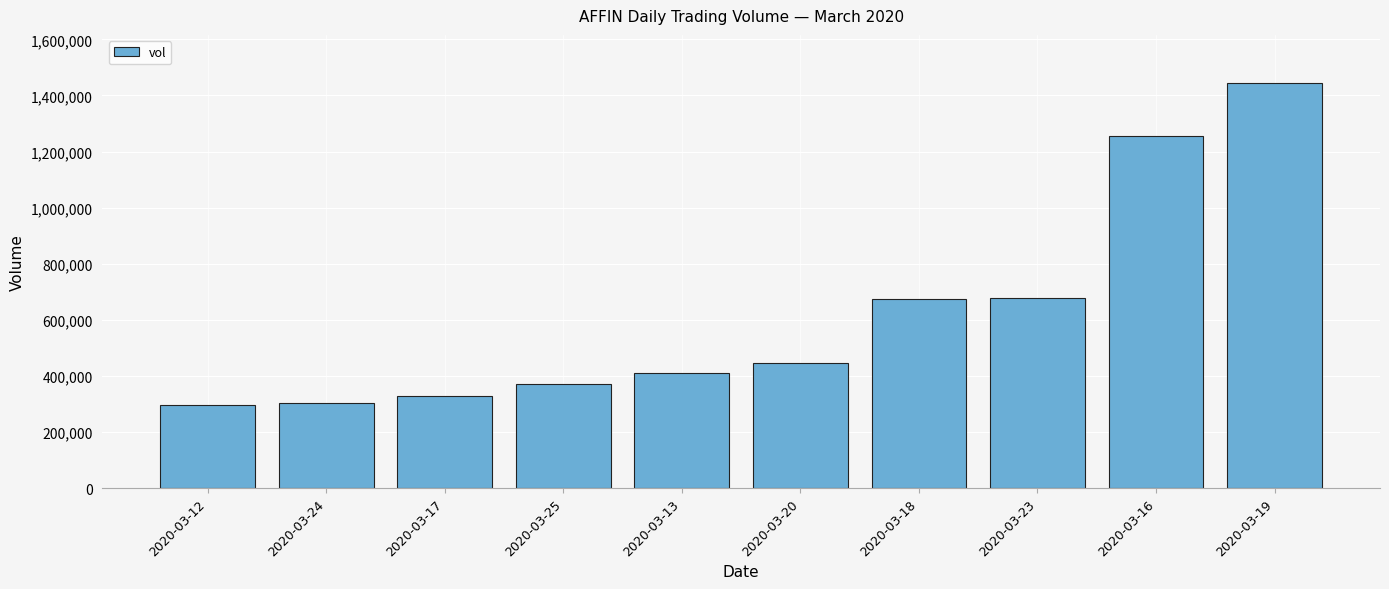

Are the bars grouped side by side (vs. stacked)?

No